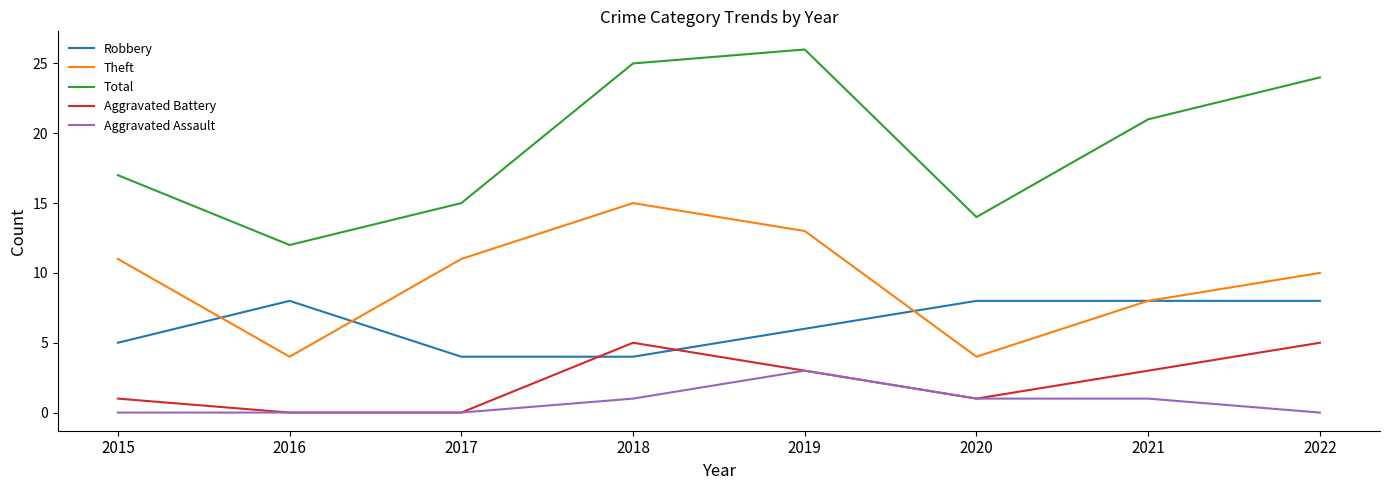

Is it true that Robbery equals 7 at 2015?

False